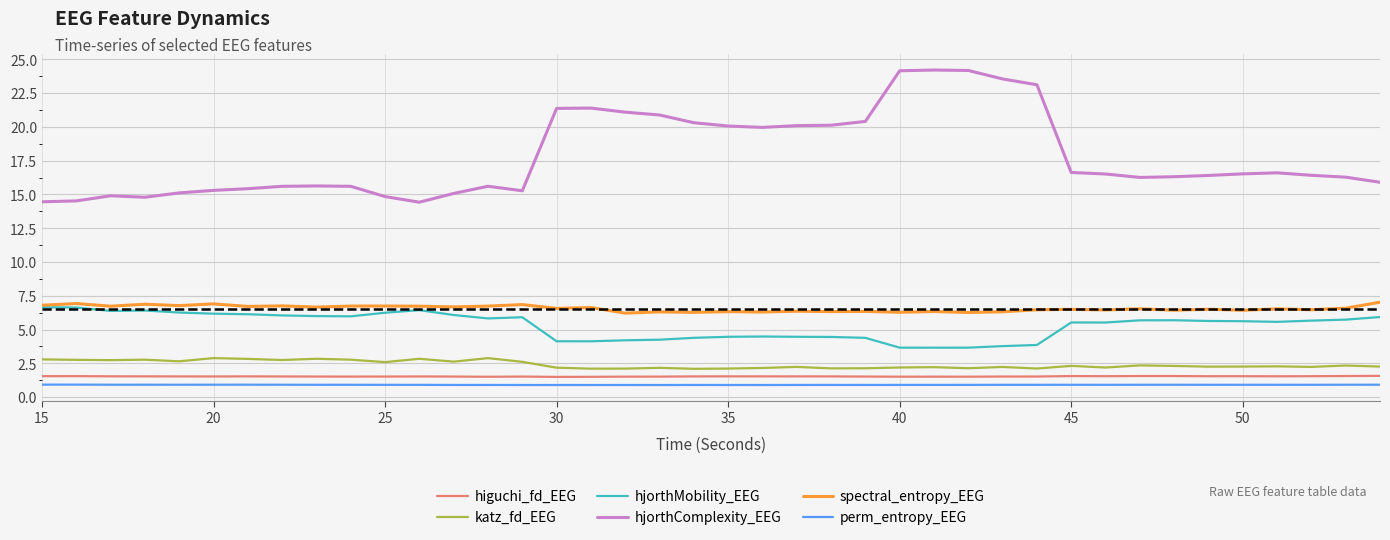

True or false: spectral_entropy_EEG and katz_fd_EEG intersect in this chart.

False